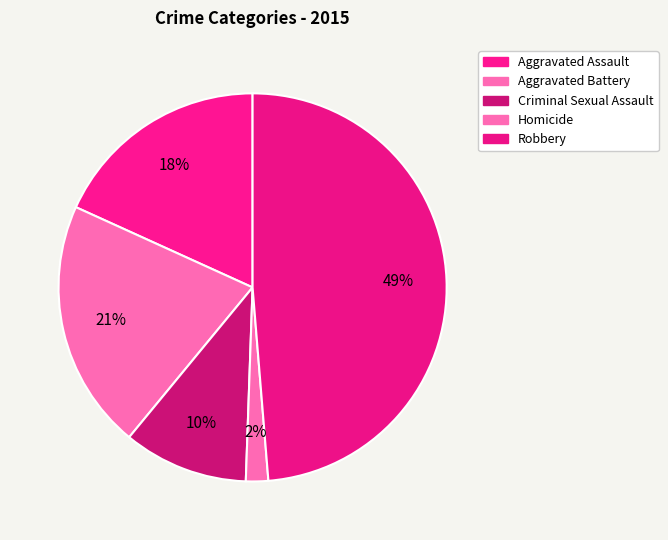

What percentage do Criminal Sexual Assault and Aggravated Battery together represent?

31.2%